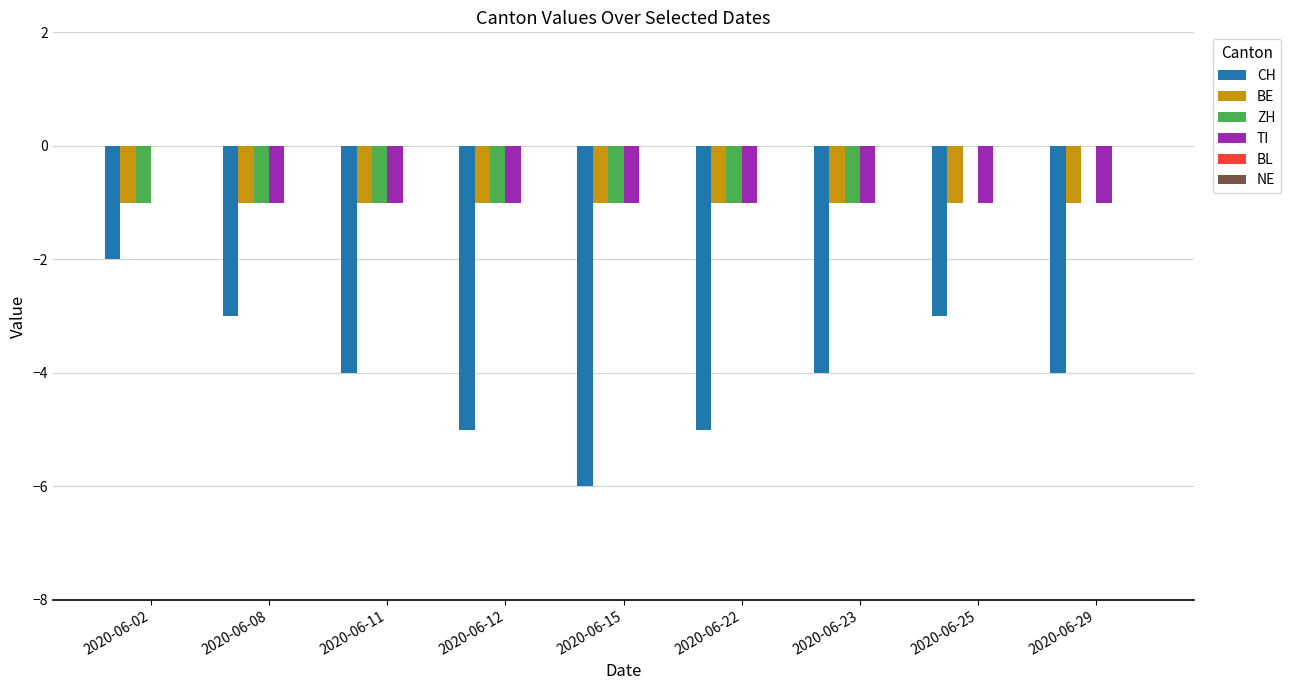

How many distinct data groups are displayed?

4